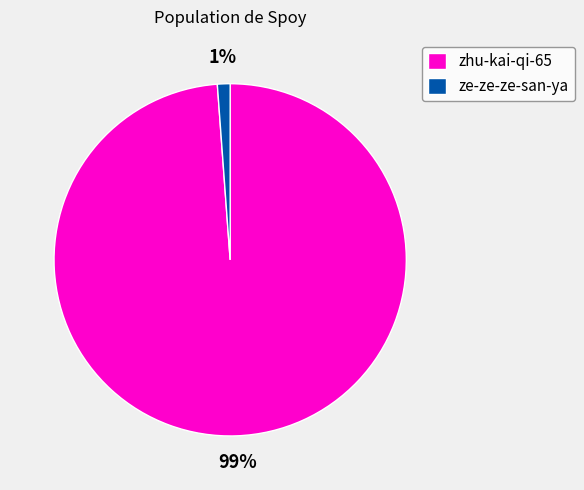

Does ze-ze-ze-san-ya represent more than half of the total?

No